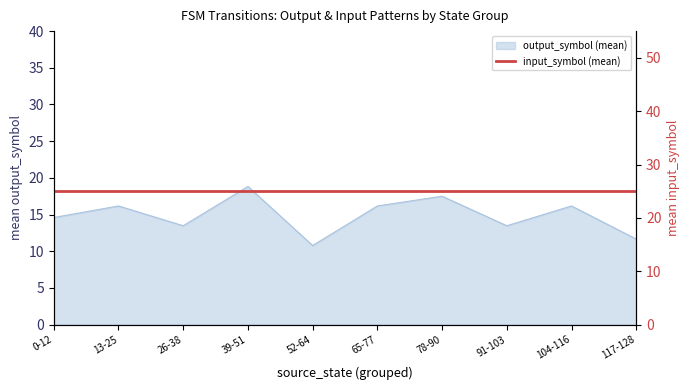

What is the sum of all values?

148.8